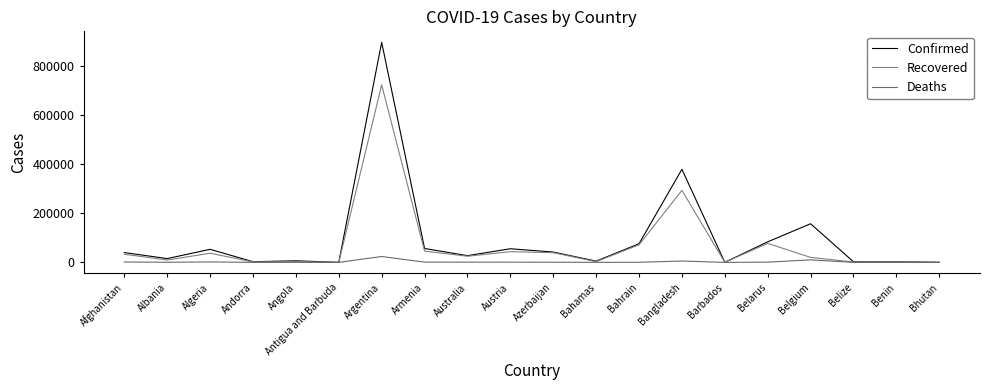

What is the total value across all series at Benin?

4425